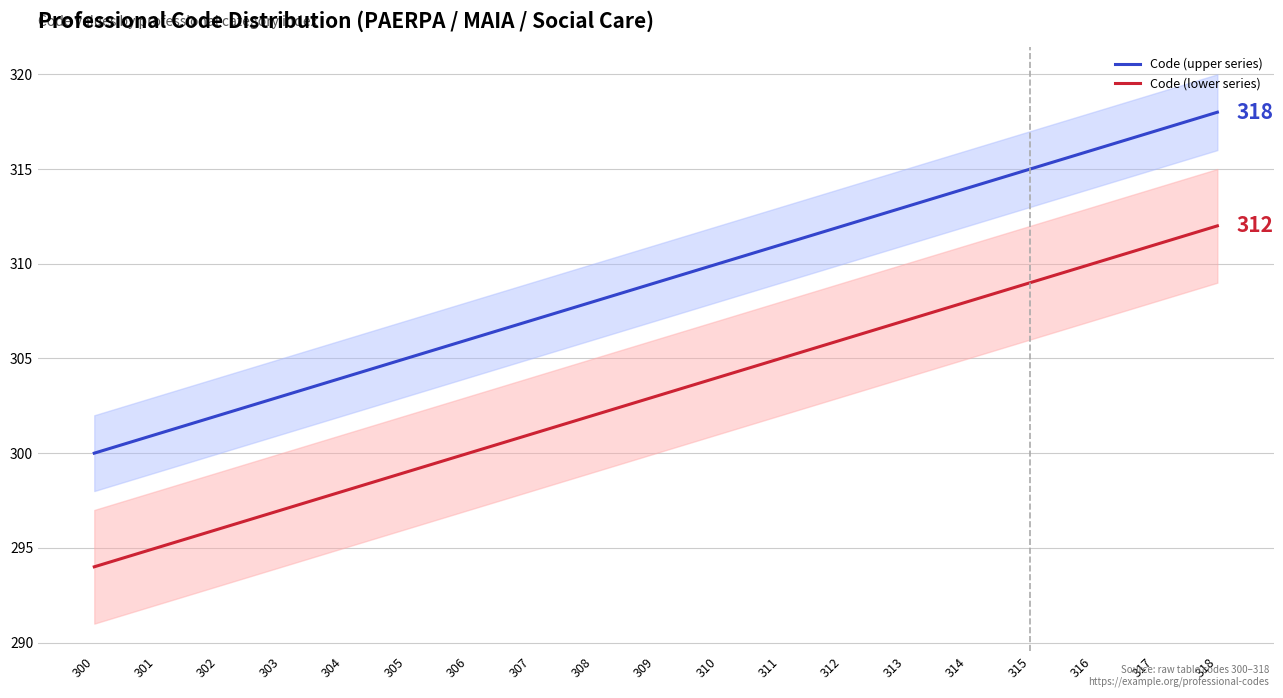

What is the average value of the Code (lower series) series?

303